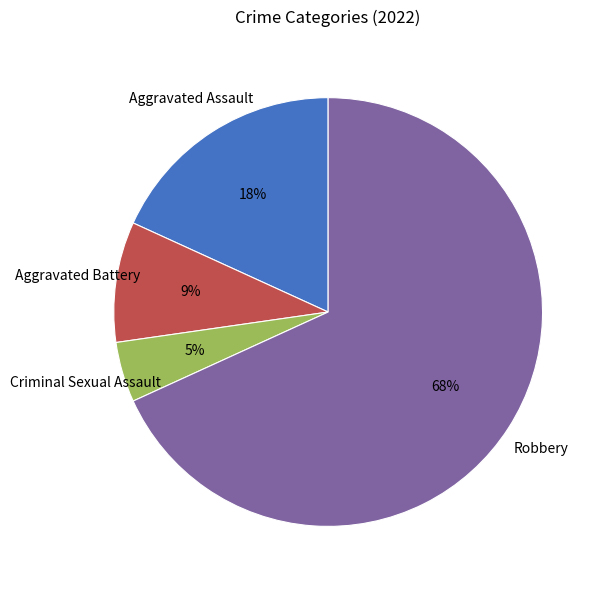

Rank the categories by value from highest to lowest.

Robbery, Aggravated Assault, Aggravated Battery, Criminal Sexual Assault